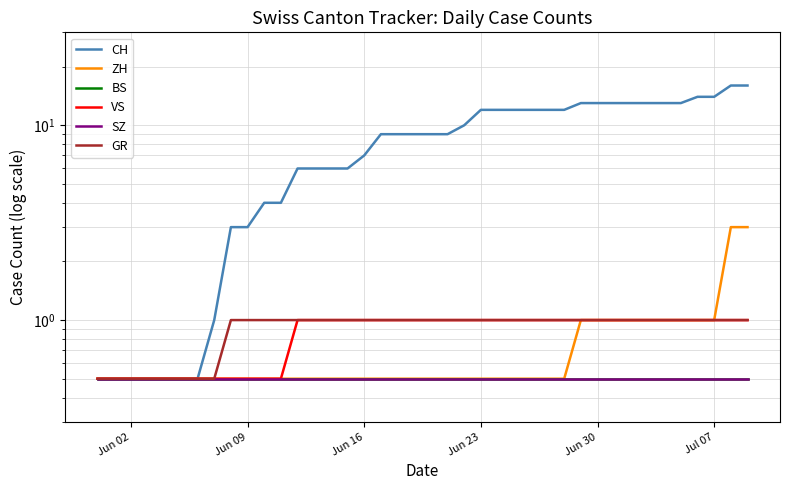

What is the approximate value of BS at Jul 07?

0.5